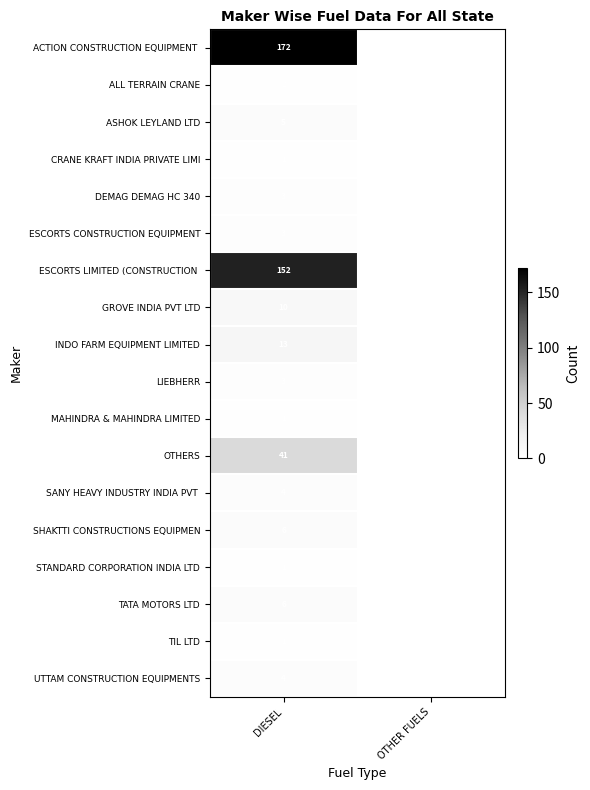

The value of TATA MOTORS LTD at DIESEL is 9. True or false?

False